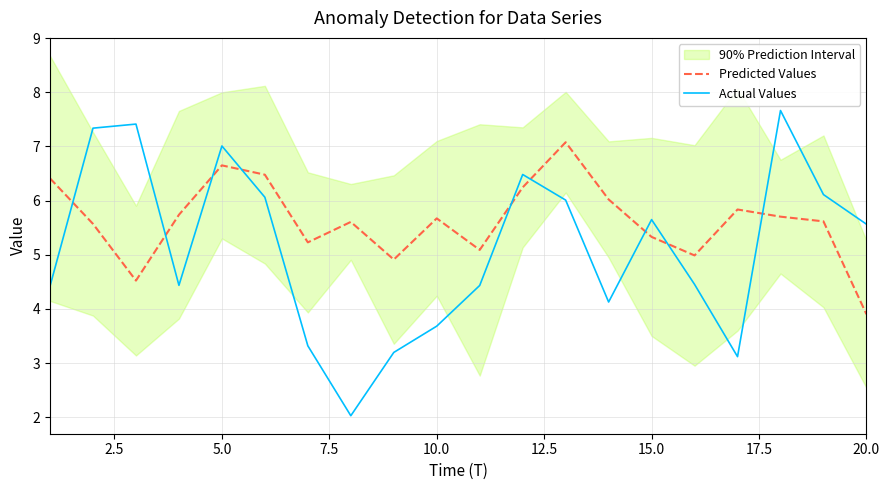

What is the lowest value of the Predicted Values series?

3.9